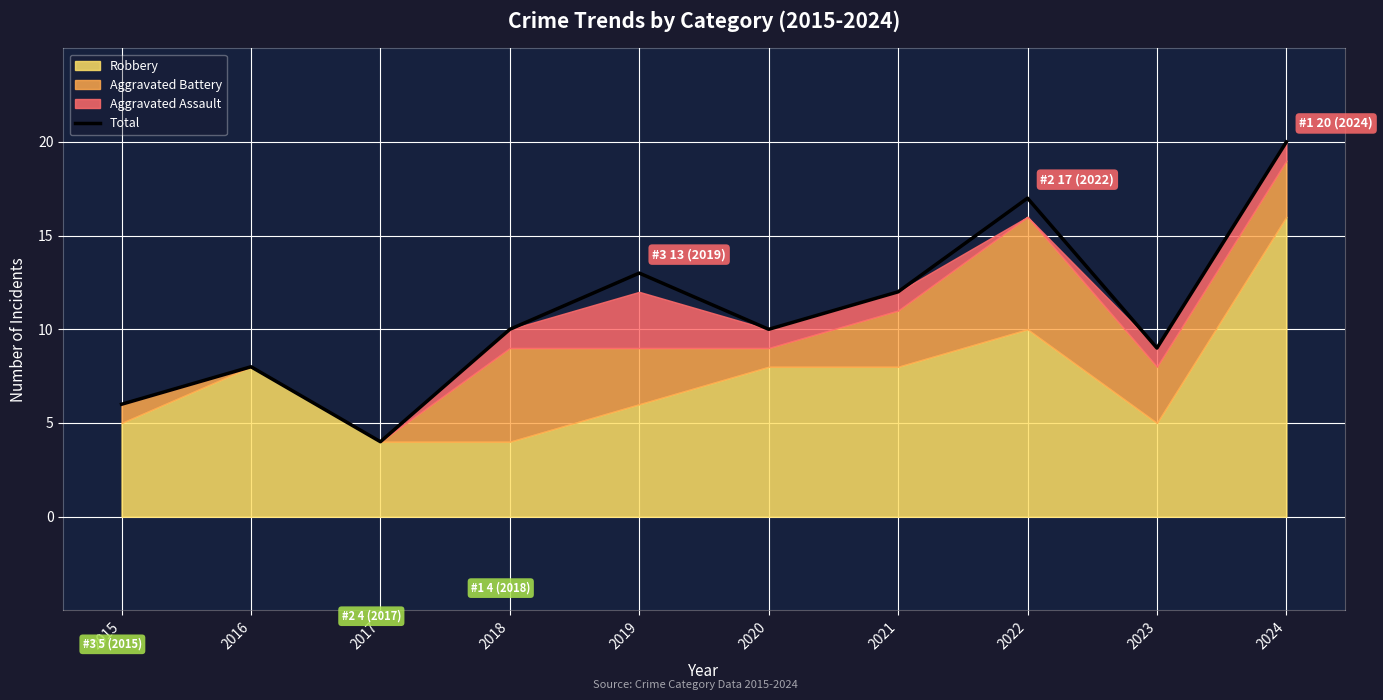

The chart shows a value of 12 at 2023. True or false?

False